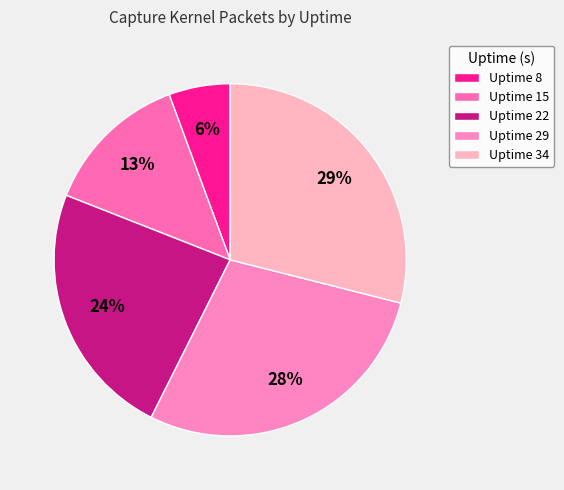

Count the number of slices in the pie.

5